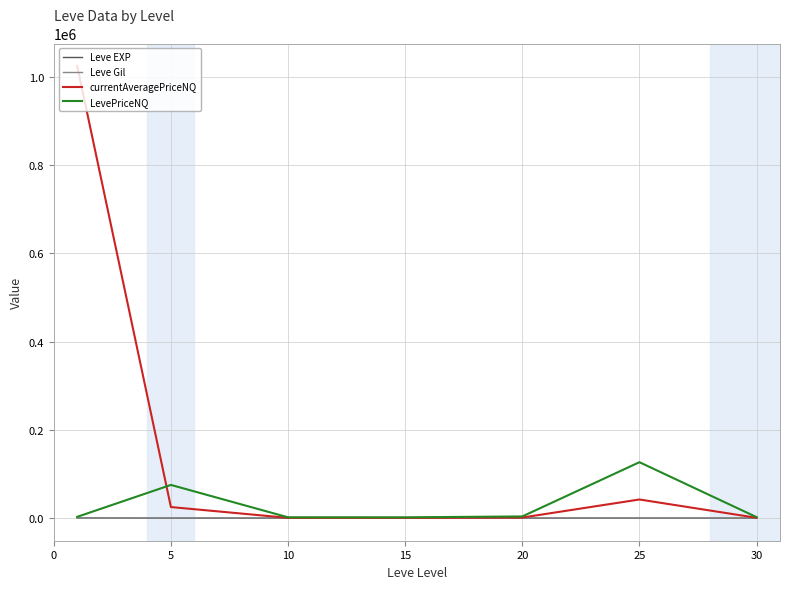

Which series has the largest range (max minus min)?

currentAveragePriceNQ